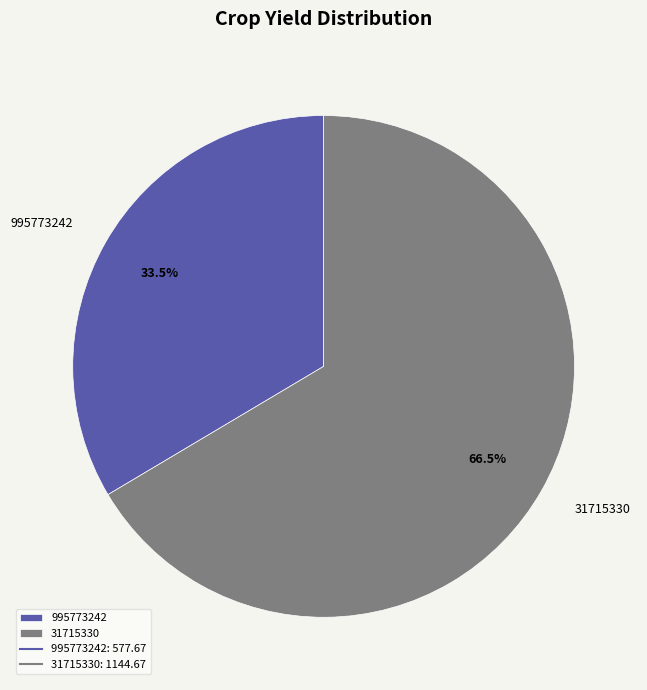

Rank the categories by value from lowest to highest.

995773242, 31715330